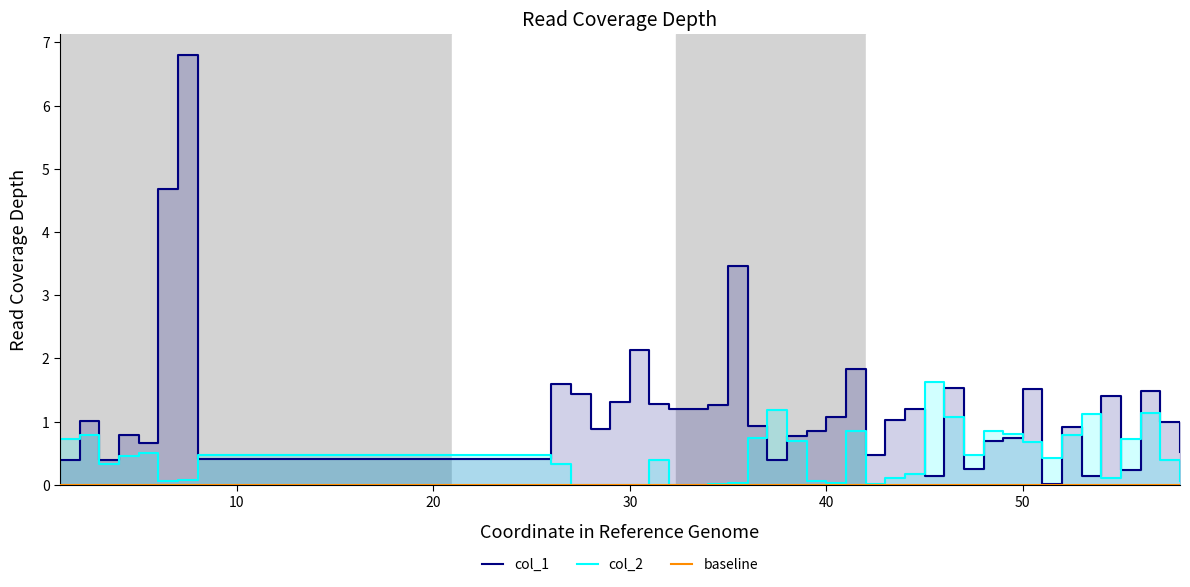

Which series has the largest range (max minus min)?

col_1